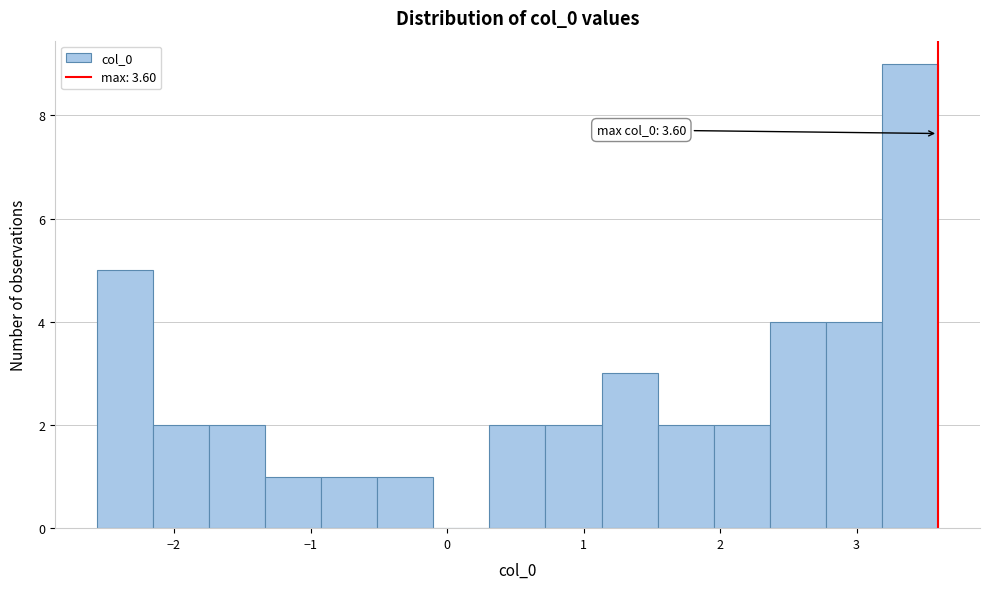

Over which range of the x-axis is the bar tallest?

3.2 to 3.6